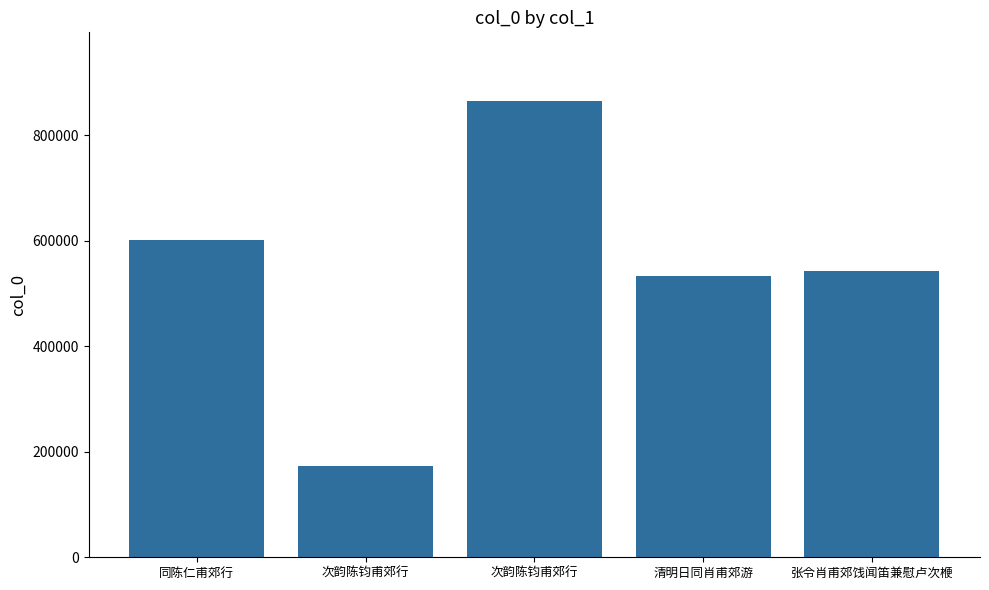

How many bars are there in total?

5